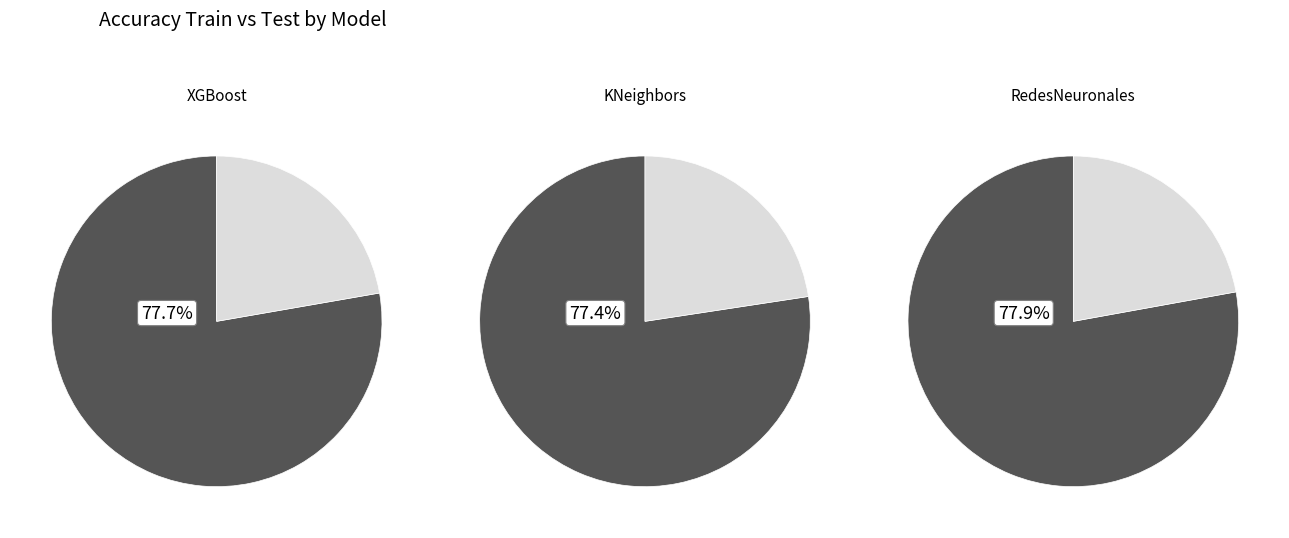

Does AccuracyTrain account for over 50% of the chart?

Yes